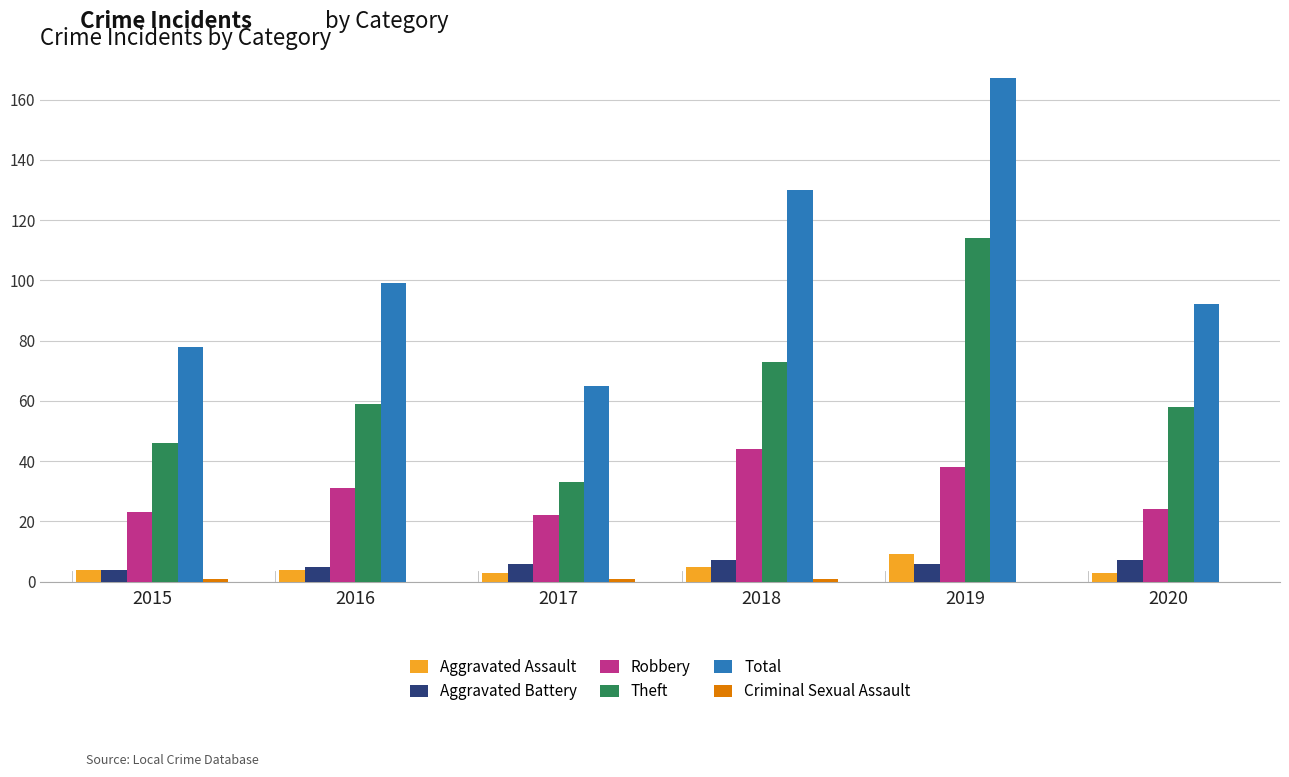

How many series are shown in this chart?

6